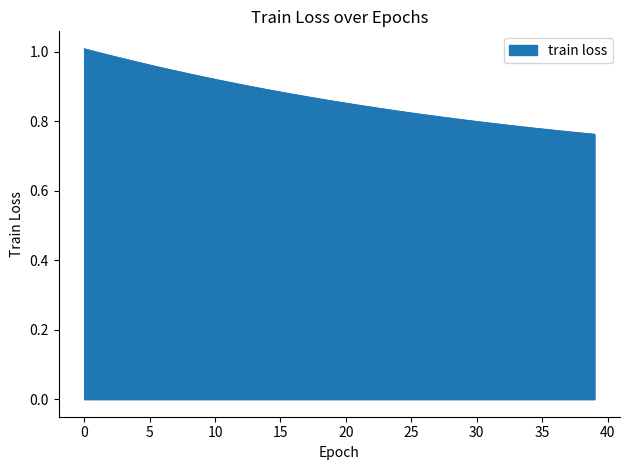

Reading left to right, transcribe all the data shown in this chart.

1.0	1.0	1.0	1.0	1.0	1.0	1.0	0.9	0.9	0.9	0.9	0.9	0.9	0.9	0.9	0.9	0.9	0.9	0.9	0.9	0.9	0.8	0.8	0.8	0.8	0.8	0.8	0.8	0.8	0.8	0.8	0.8	0.8	0.8	0.8	0.8	0.8	0.8	0.8	0.8